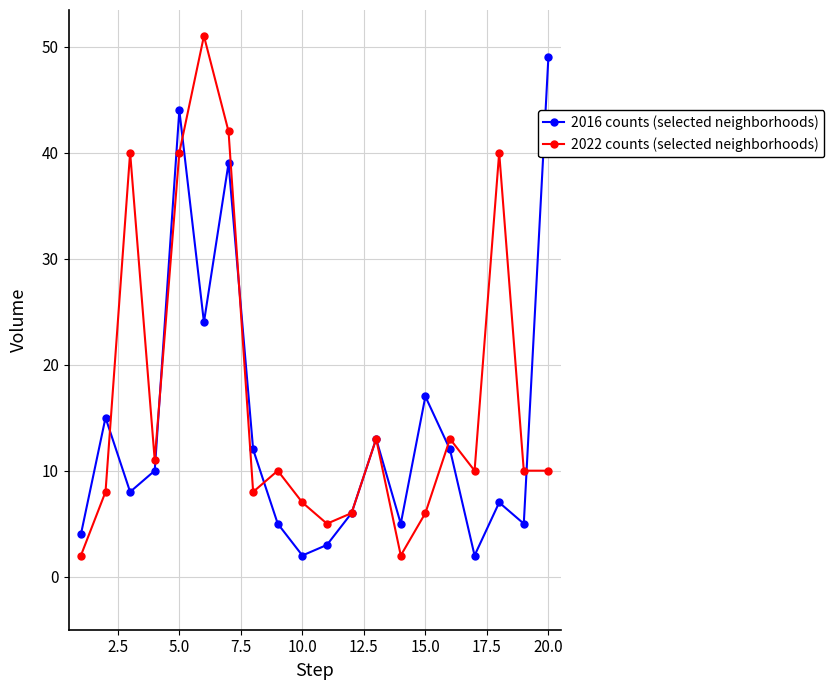

True or false: 2022 counts (selected neighborhoods) has more than 2 interior local peaks.

True